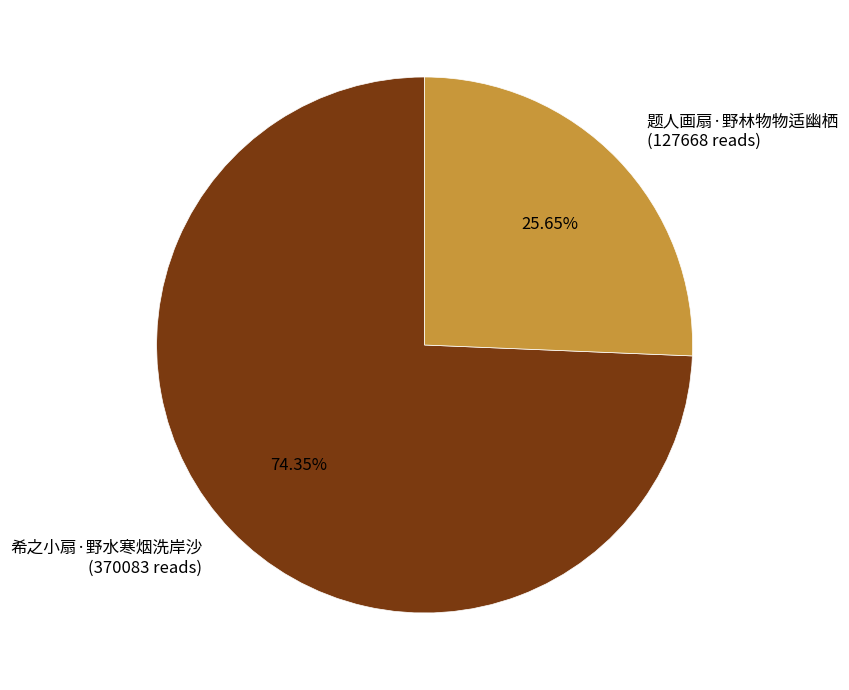

To the nearest percent, what is the difference between the largest and smallest slice percentages?

49%